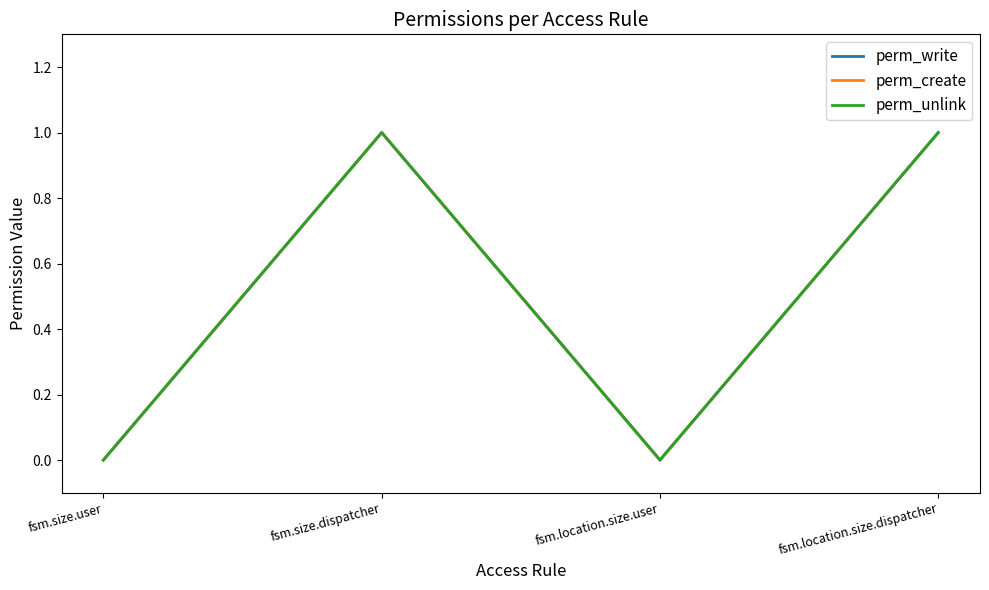

Reading left to right, extract all data points from this chart.

perm_write: 0	1	0	1
perm_create: 0	1	0	1
perm_unlink: 0	1	0	1